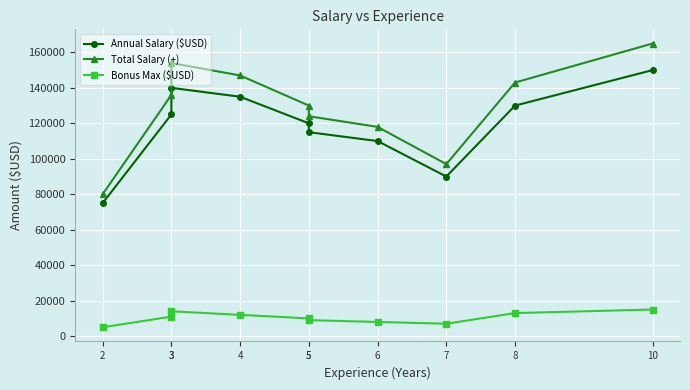

What are all the series names shown in the legend?

Annual Salary ($USD), Total Salary (+), Bonus Max ($USD)